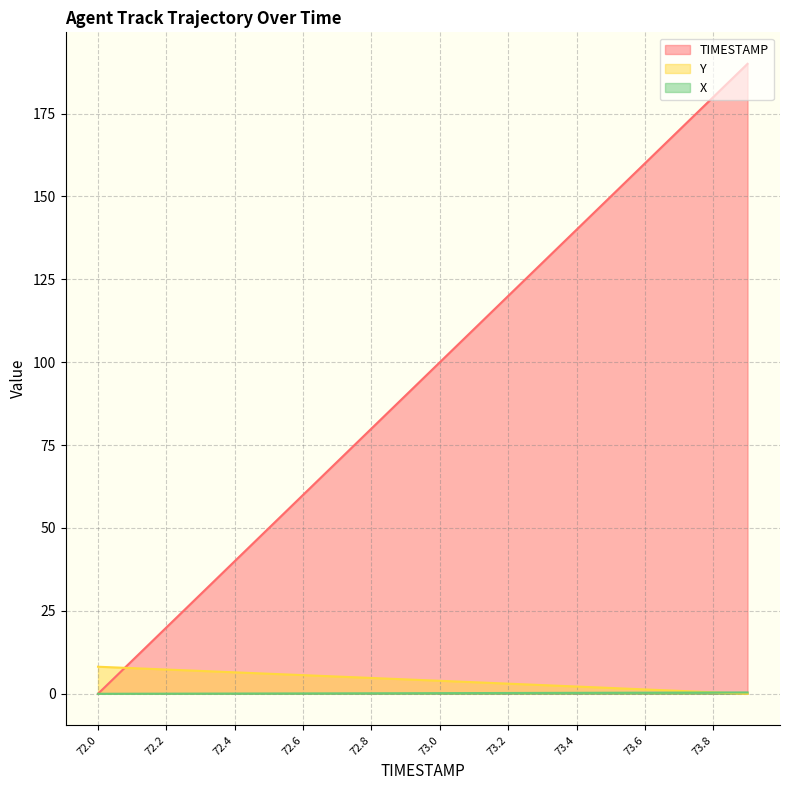

What position from the left is 72.8?

9